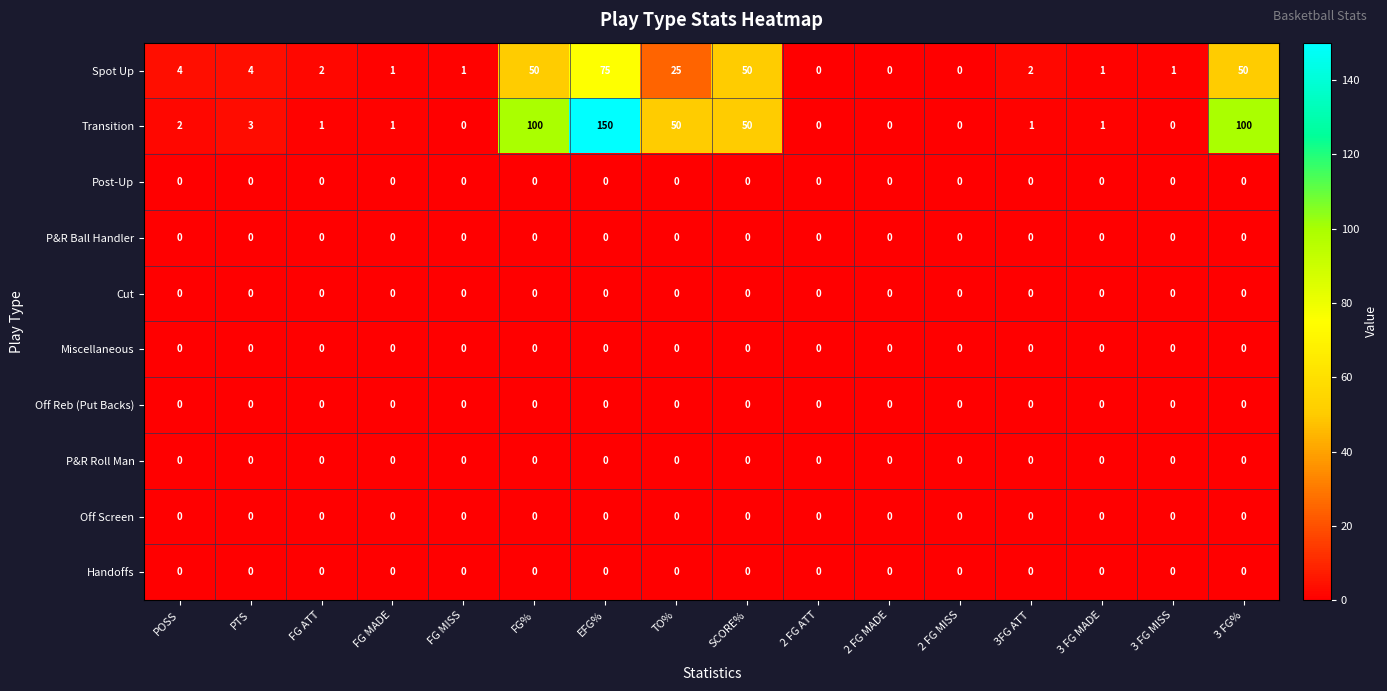

The value of Off Screen at 2 FG MISS is 0. True or false?

True